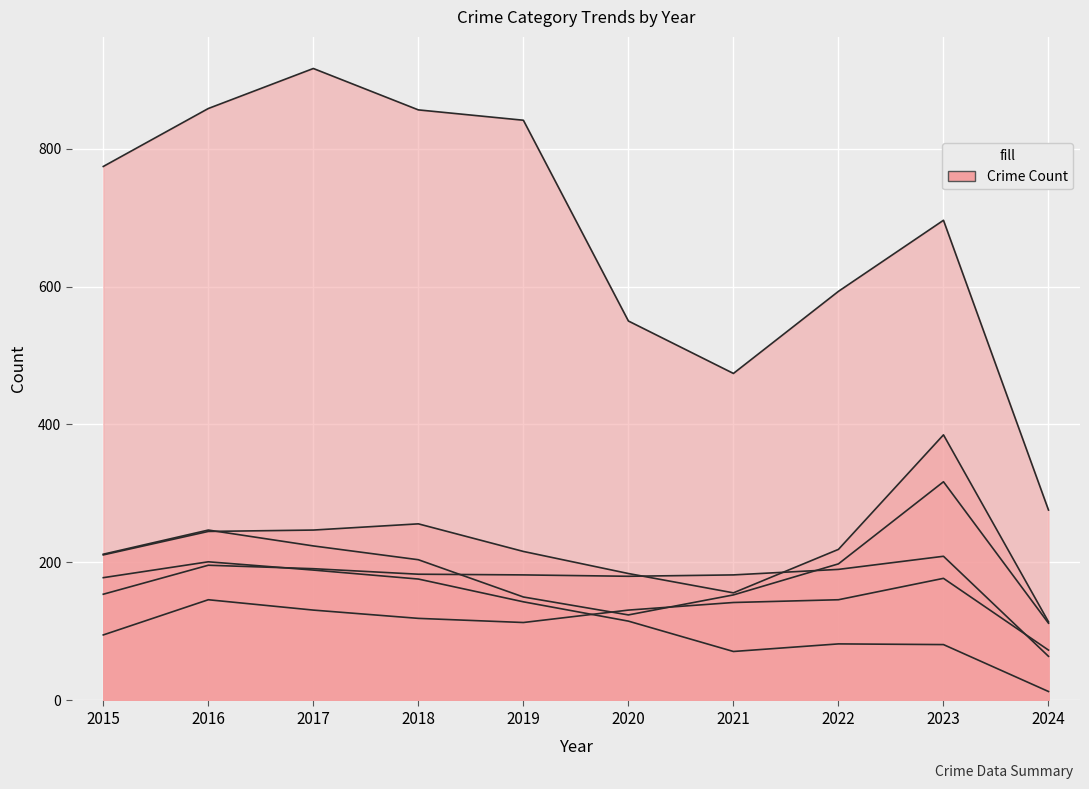

At which label is Theft closest to 596?

2022